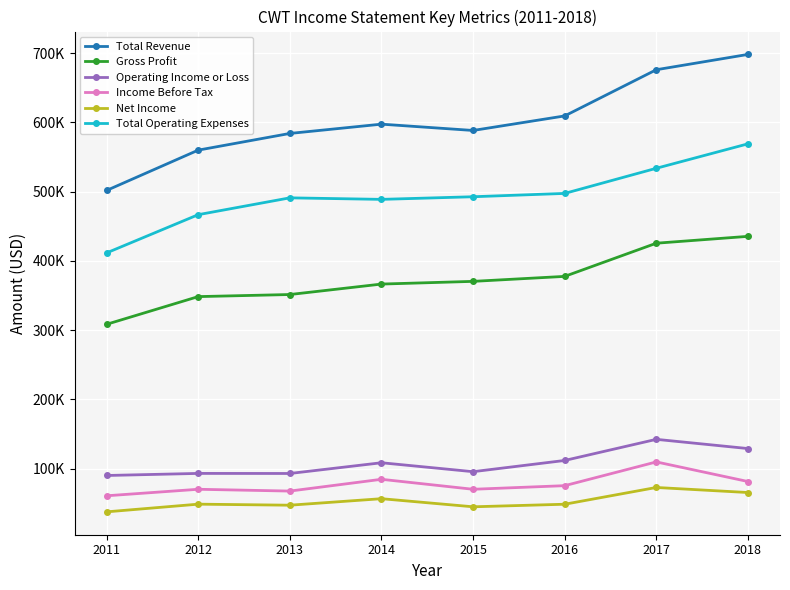

At how many categories does at least one series exceed 534899?

7